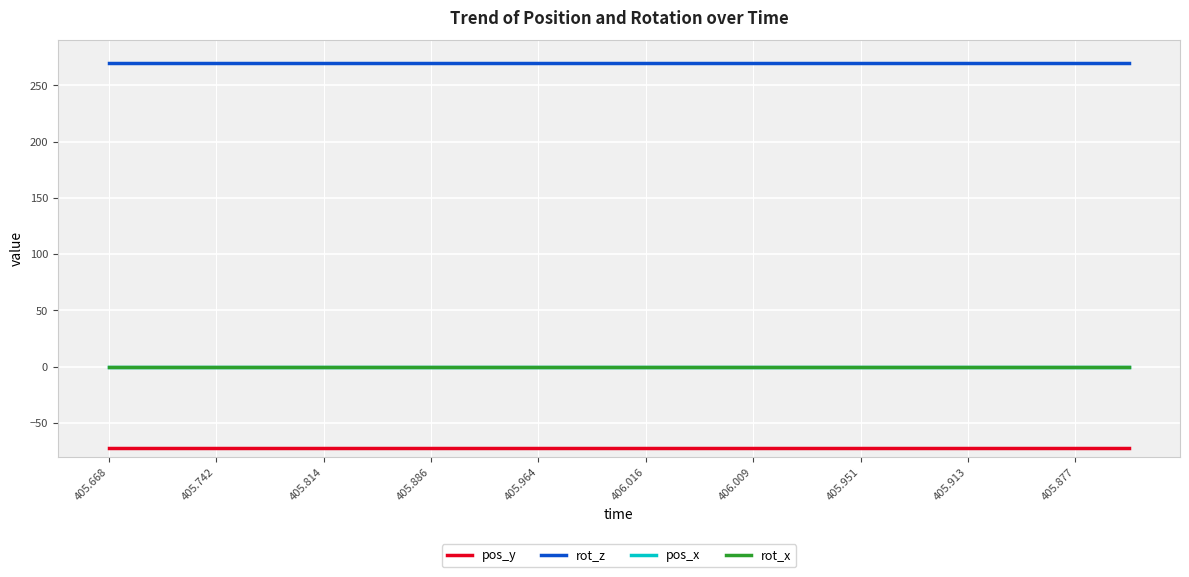

Is this an area chart (filled region under the line)?

No